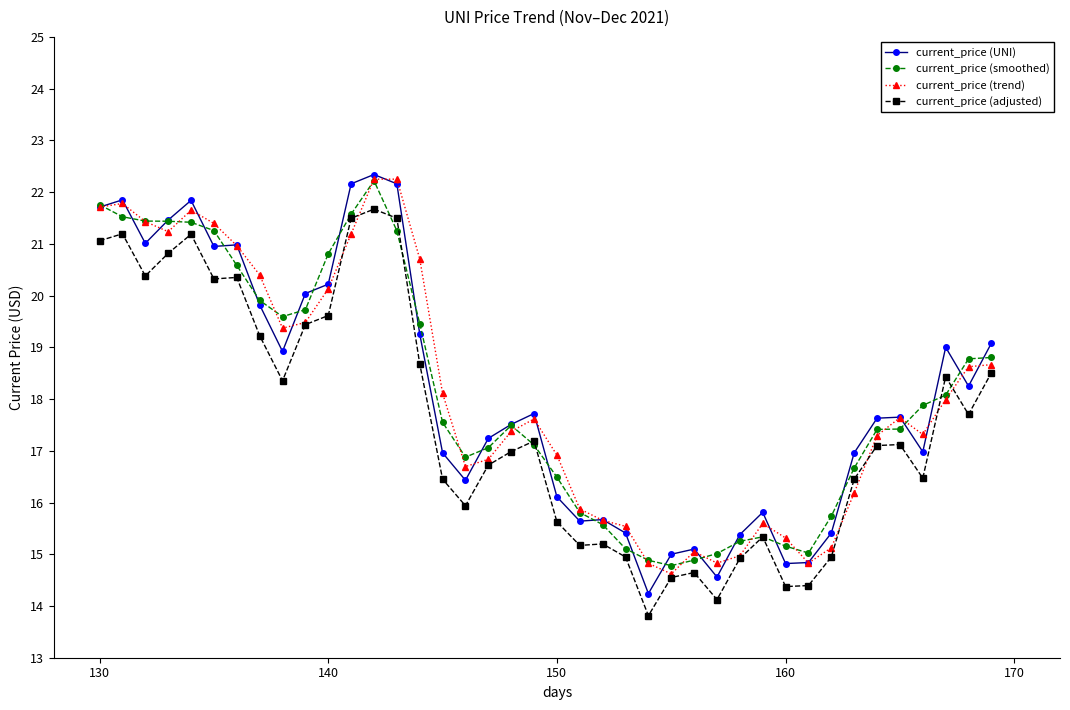

Is this an area chart (filled region under the line)?

No